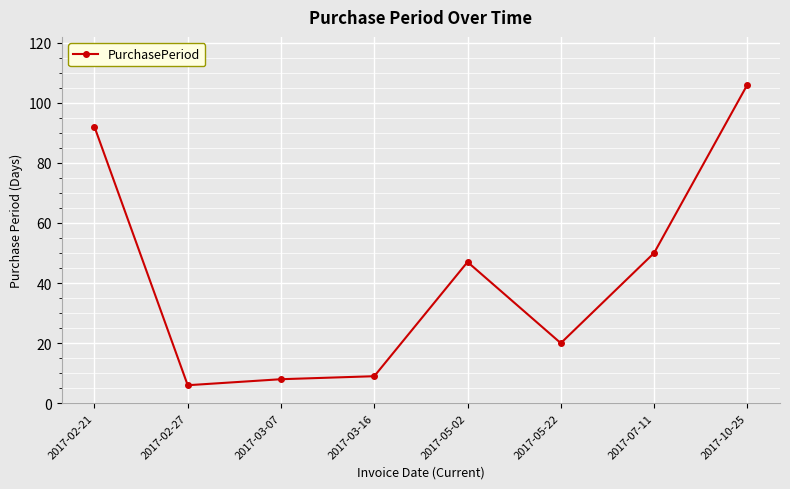

The value at 2017-07-11 is 73. True or false?

False